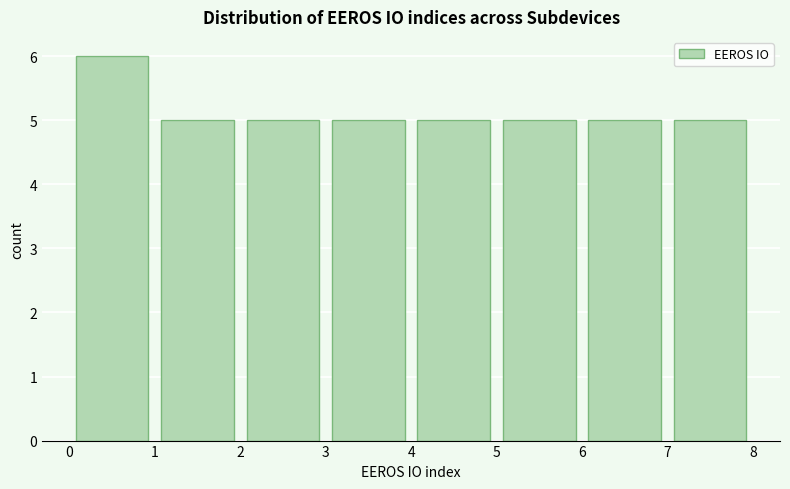

Reading left to right, transcribe this chart: for each bar, give the range it covers on the x-axis and its height. The values are not printed on the chart, so give them approximately, as read against the axis.

0 to 1: 6
1 to 2: 5
2 to 3: 5
3 to 4: 5
4 to 5: 5
5 to 6: 5
6 to 7: 5
7 to 8: 5